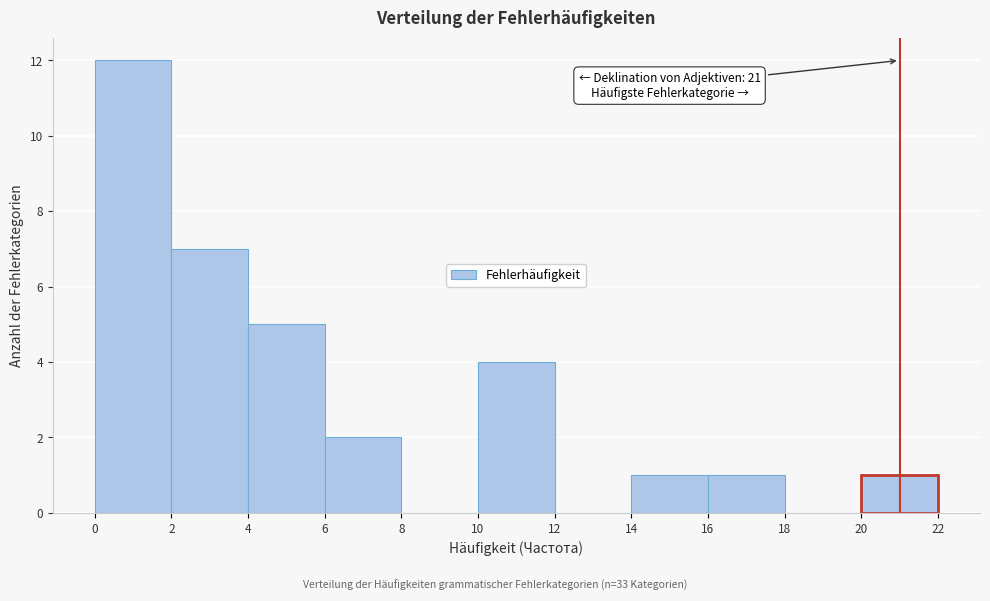

Which range on the x-axis has the tallest bar?

0 to 2